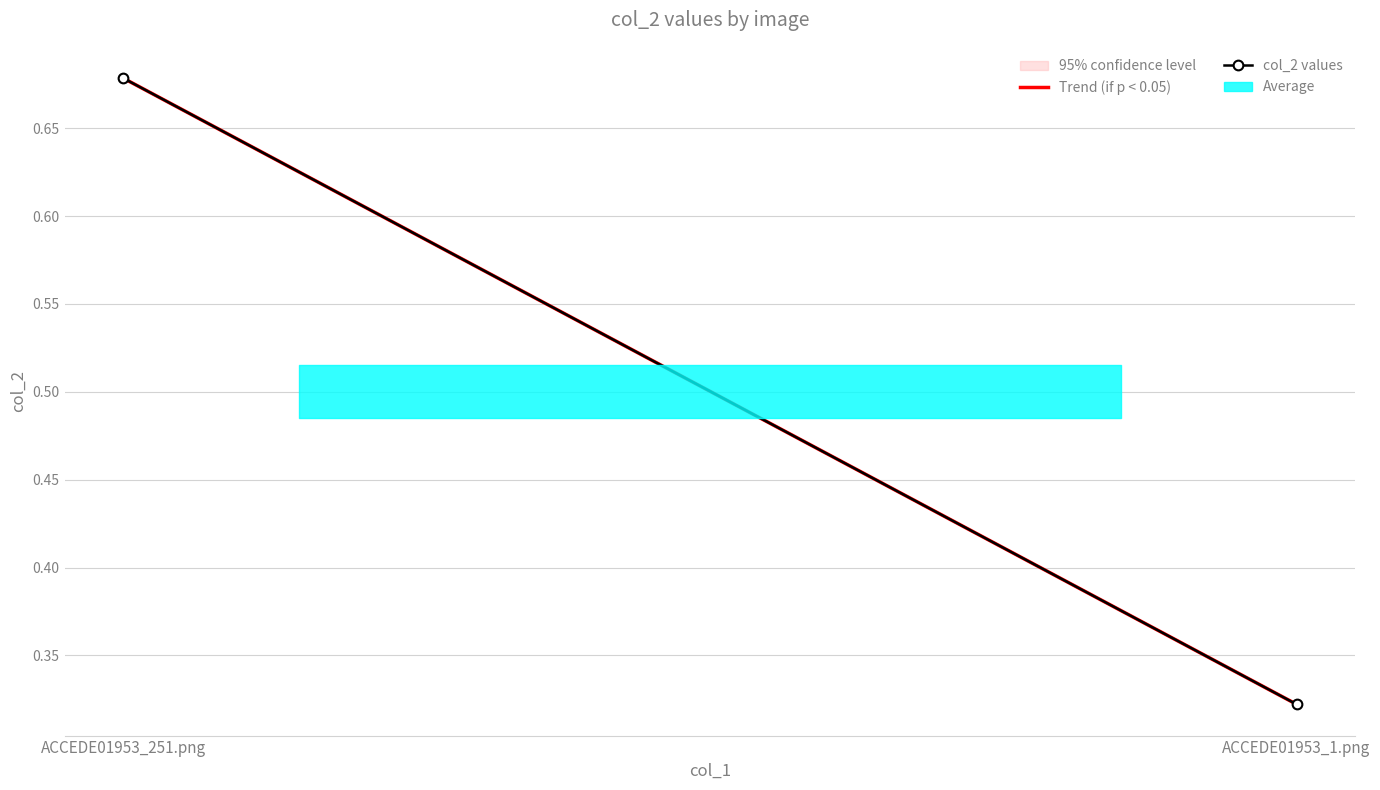

Read the col_2 values value at ACCEDE01953_1.png.

0.3